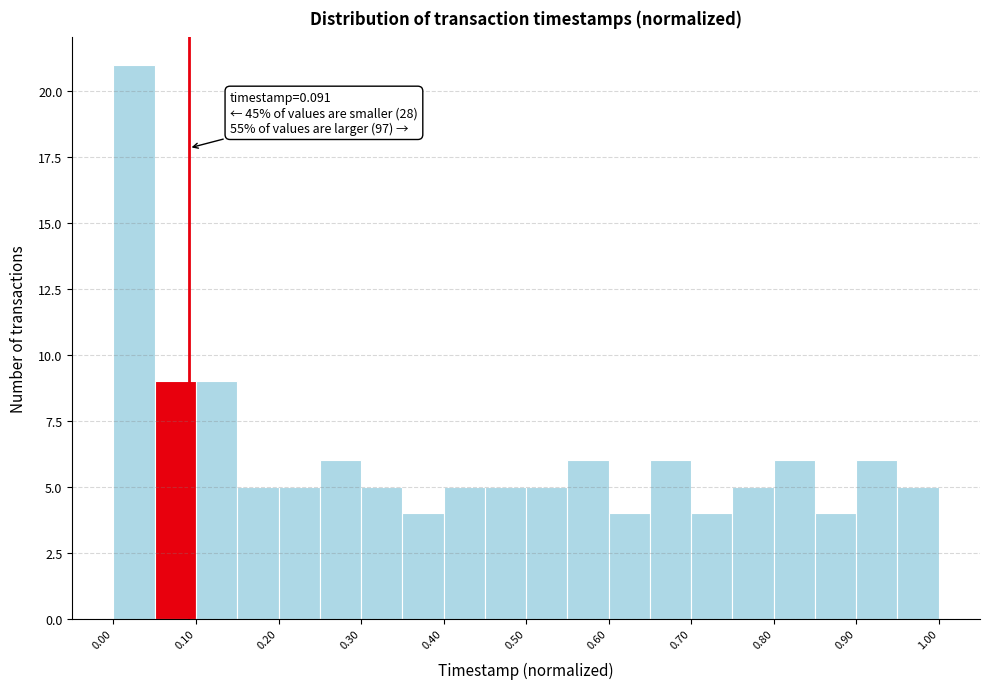

Which range on the x-axis has the tallest bar?

0.00 to 0.05